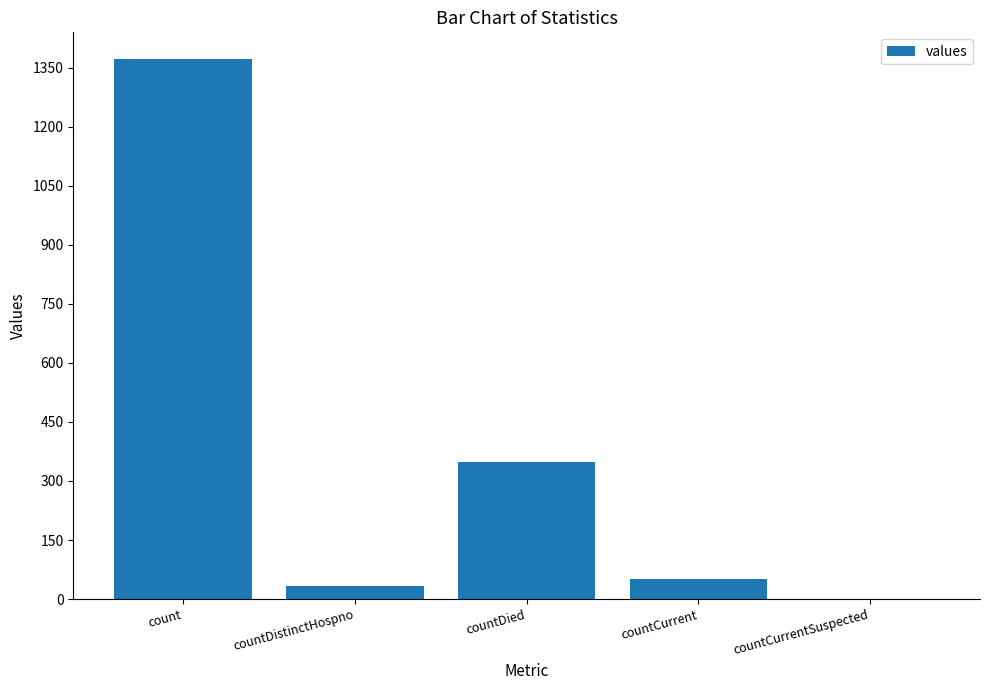

Which label corresponds to the largest value in the chart?

count